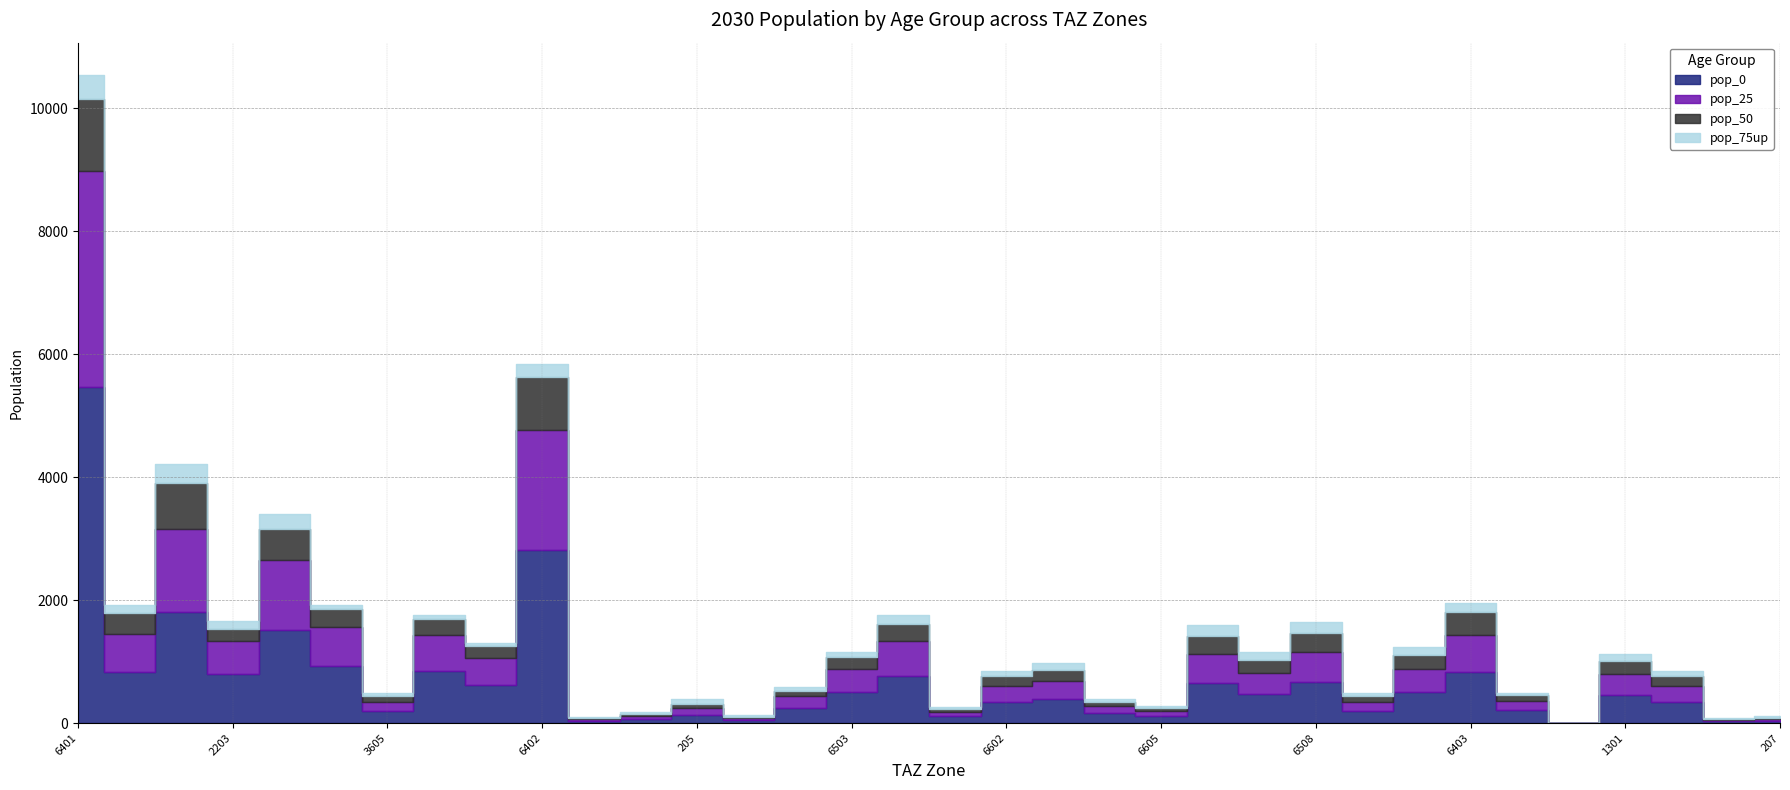

What is the lowest value of the pop_0 series?

0.3